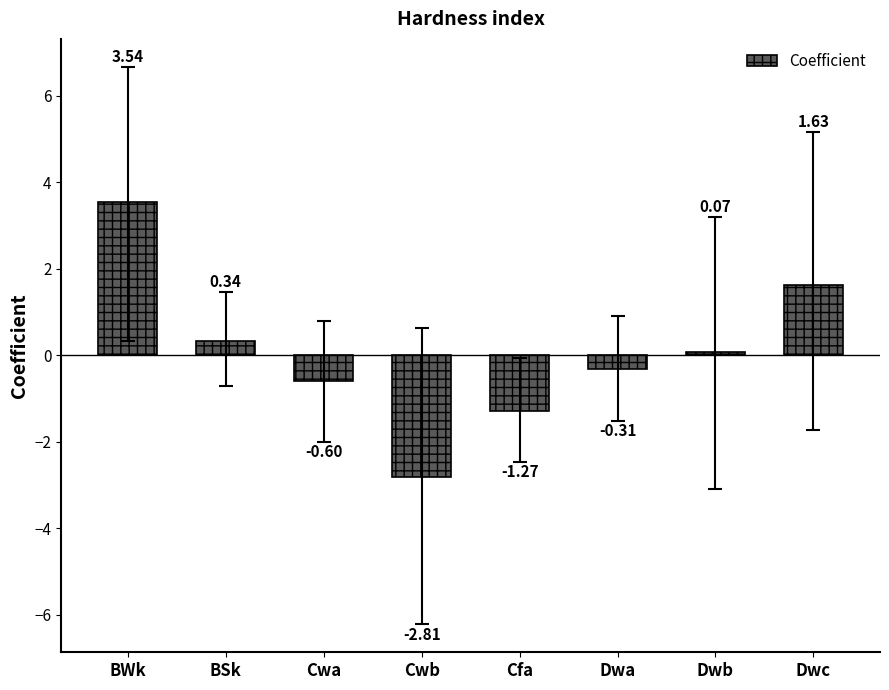

What is the change in value from Dwa to Dwb?

+0.4